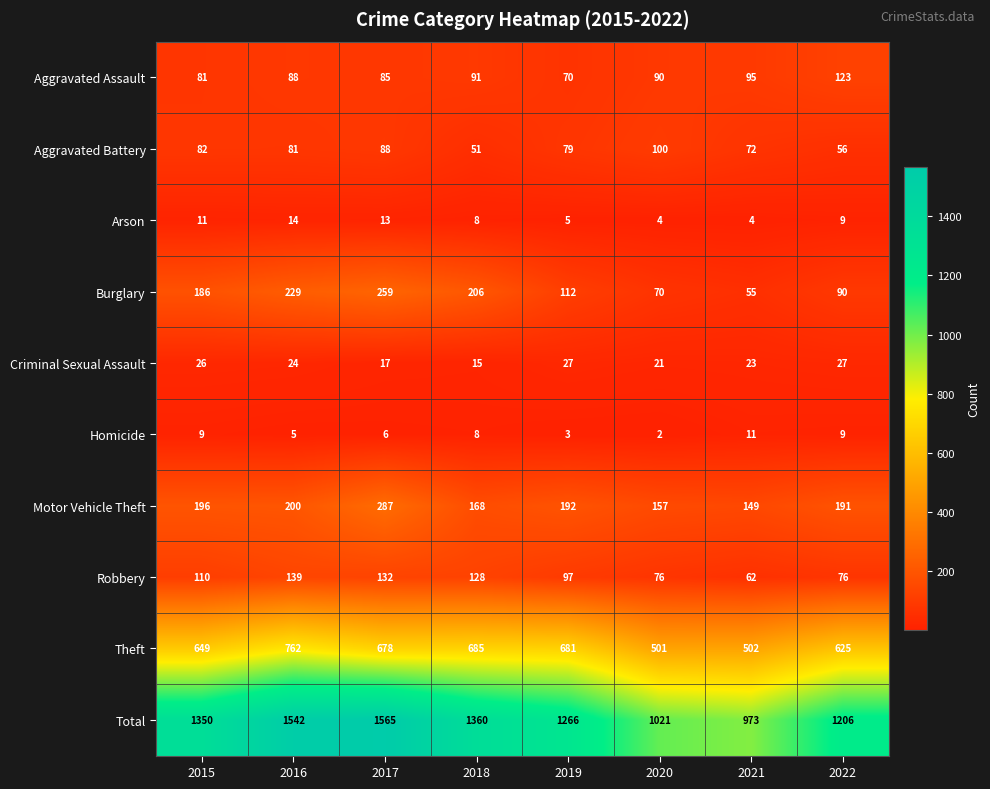

The Aggravated Assault series shows 85 at 2017. True or false?

True